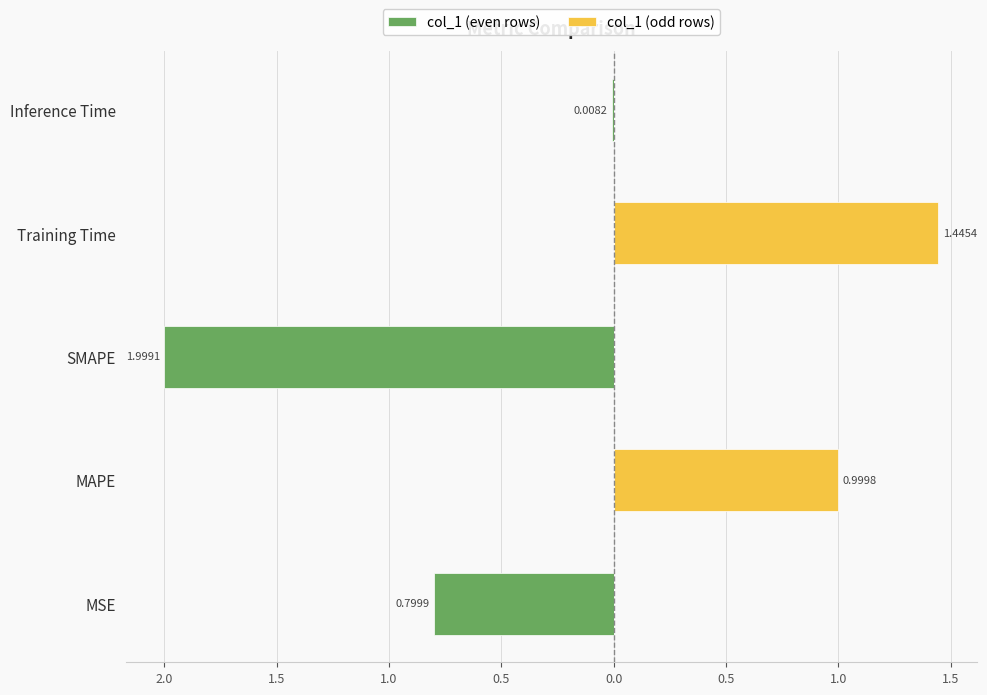

Between MSE and Training Time, which series saw the biggest shift?

col_1 (odd rows)